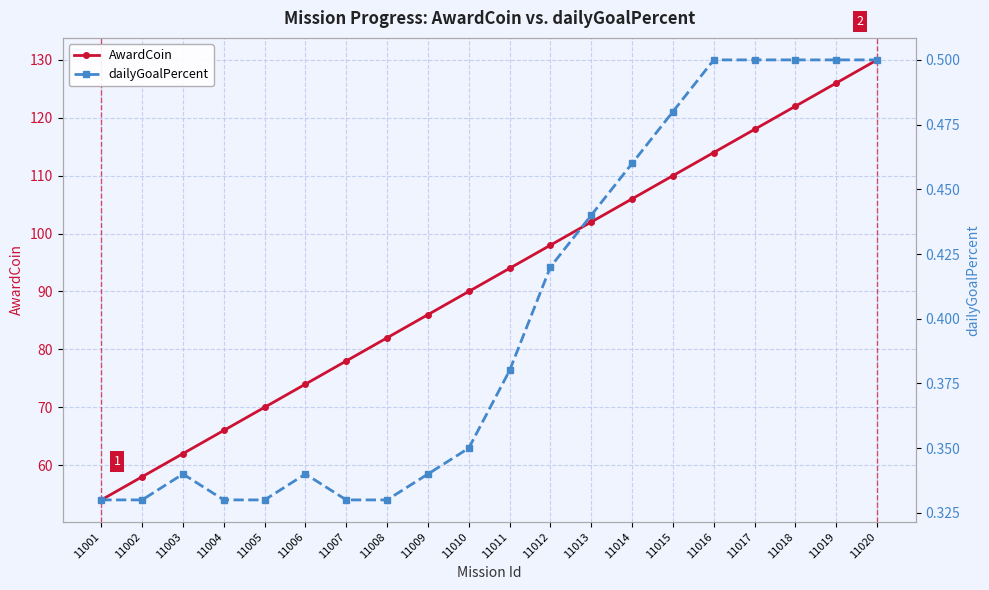

What is the value of the AwardCoin point at the 18th from the left?

122